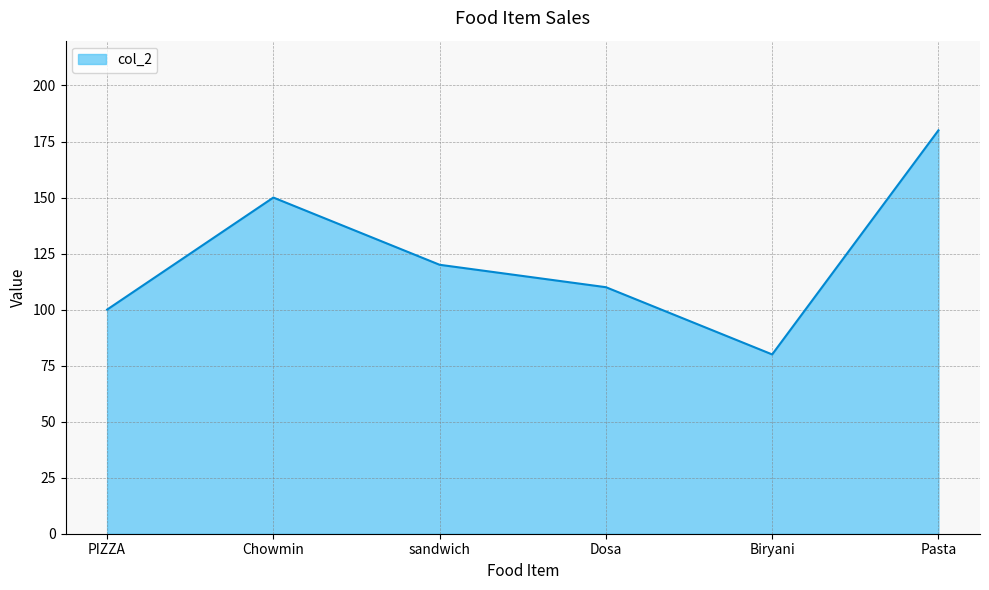

What position from the right is Dosa?

3